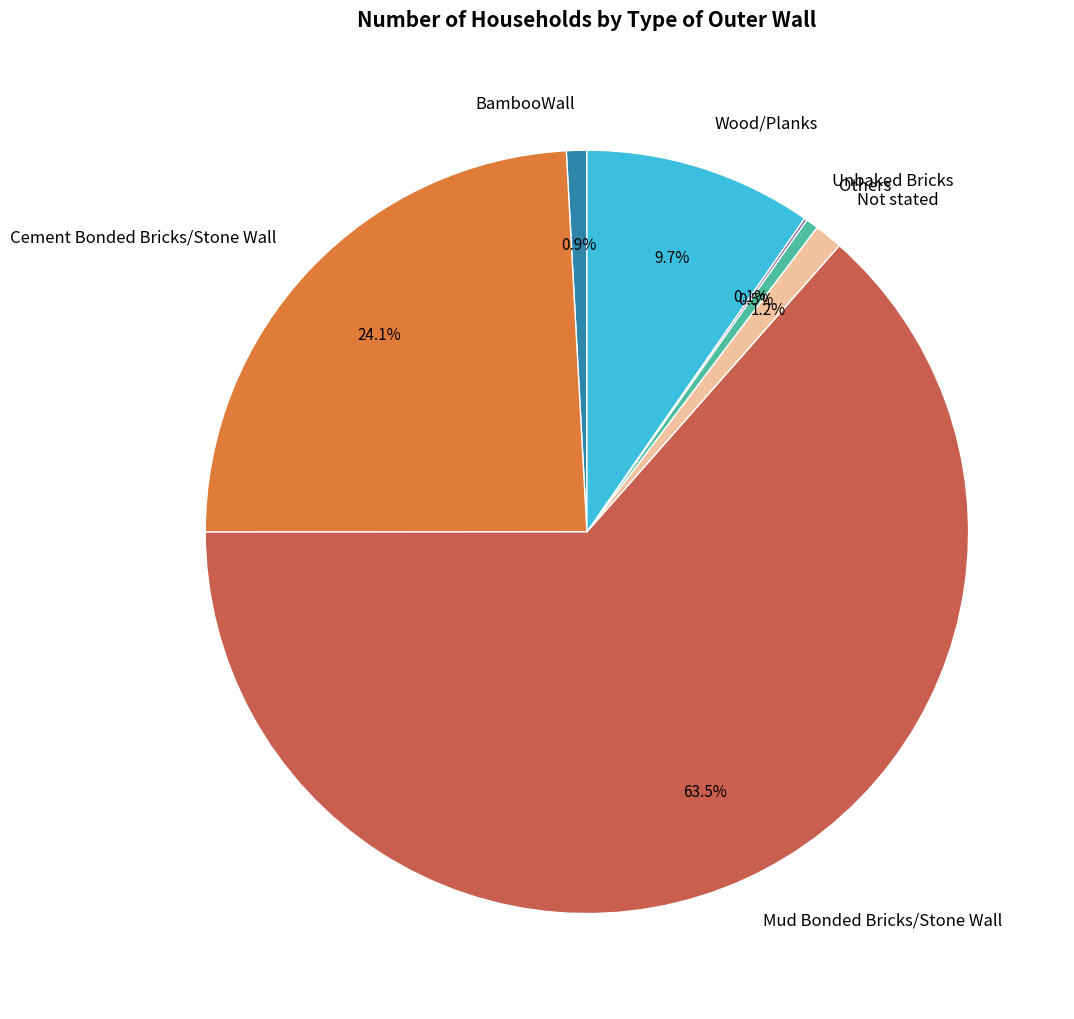

What percentage is the BambooWall slice, to the nearest percent?

1%